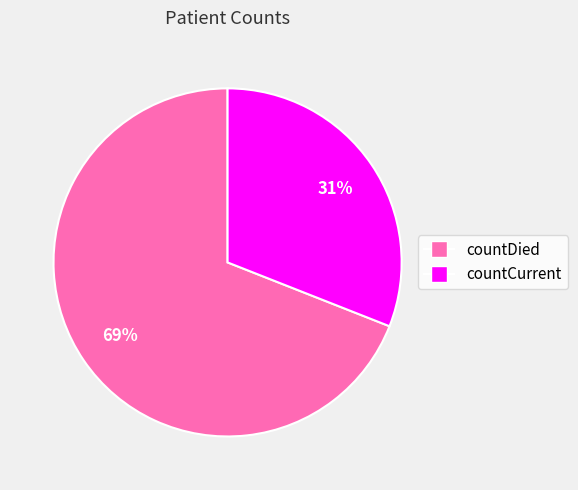

Approximately how many times larger is the value at countDied compared to countCurrent?

2.2